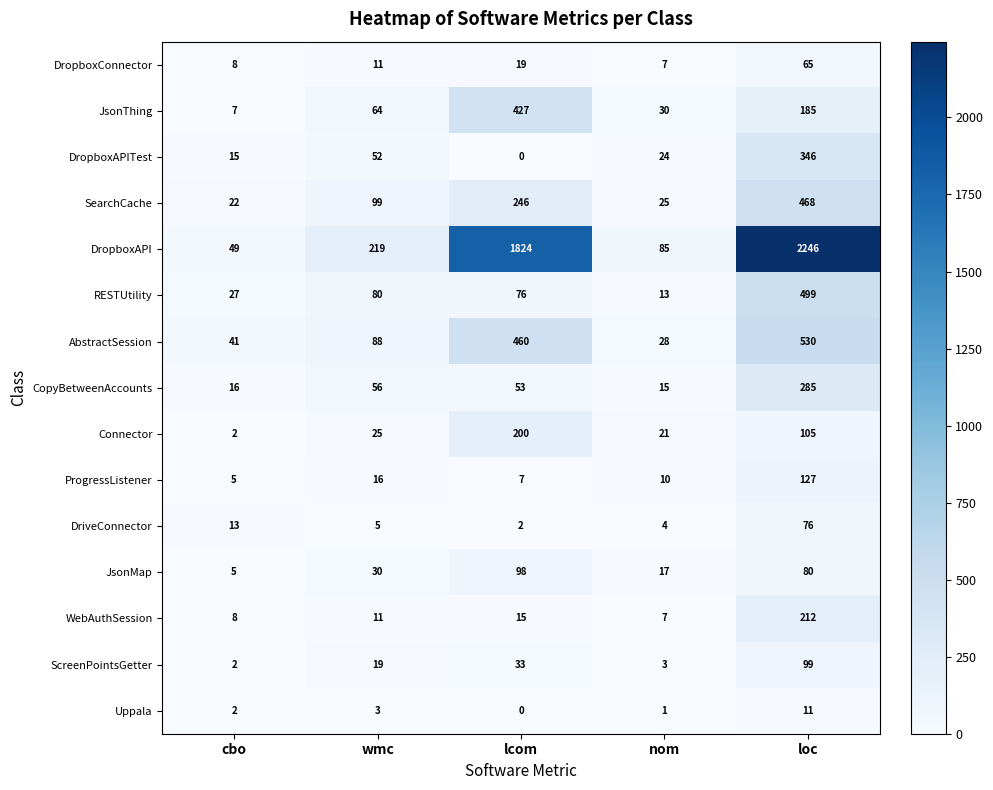

Rank the categories by DropboxAPITest value from lowest to highest.

lcom, cbo, nom, wmc, loc